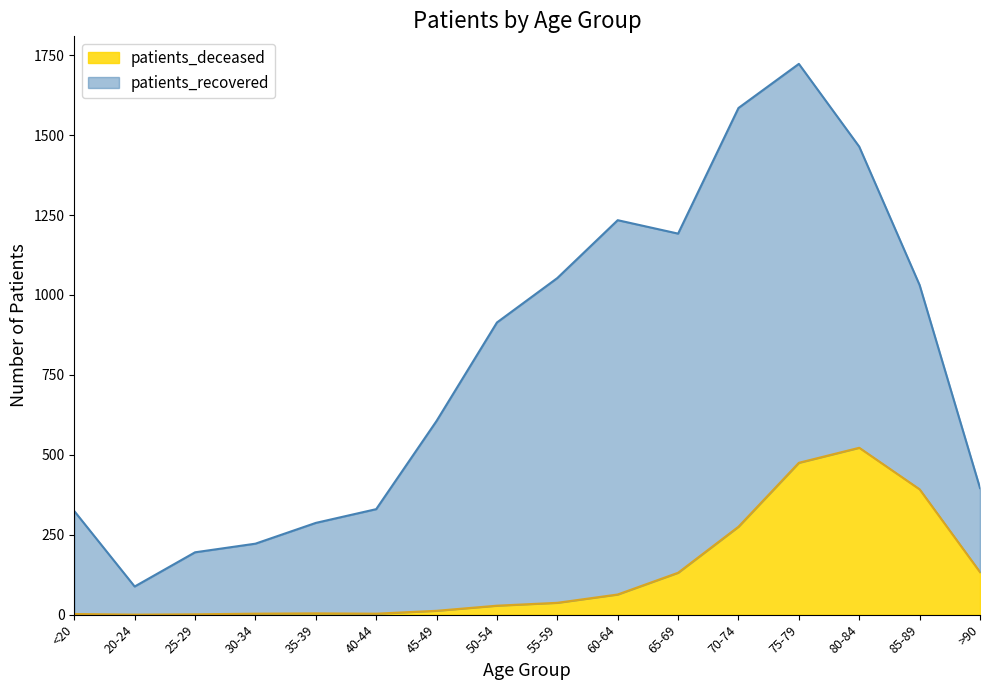

The chart shows a value of 1 at 25-29. True or false?

True